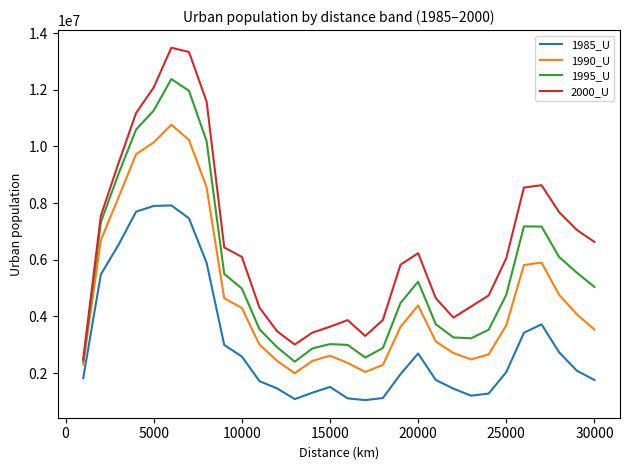

True or false: 1985_U and 2000_U intersect in this chart.

False